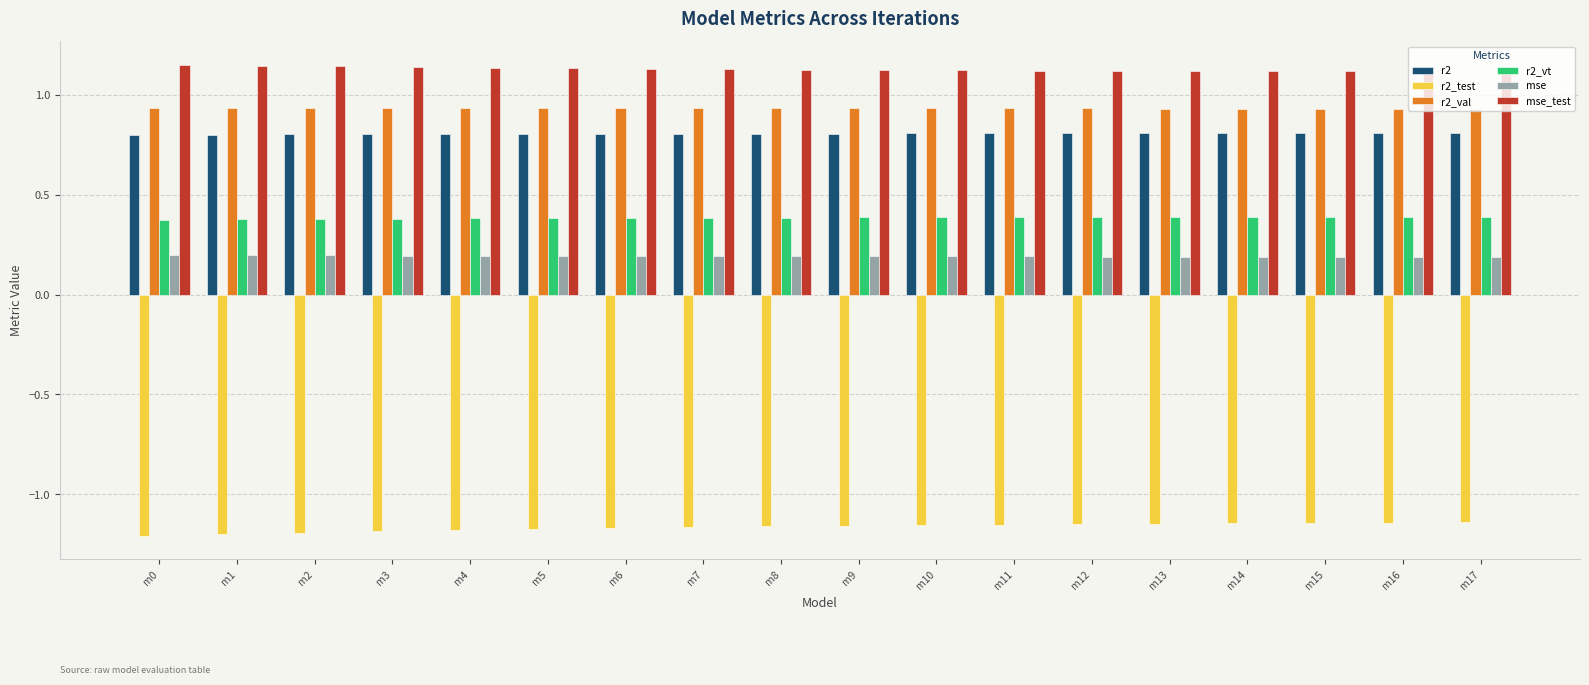

Is it true that r2 equals 0.8 at m1?

True